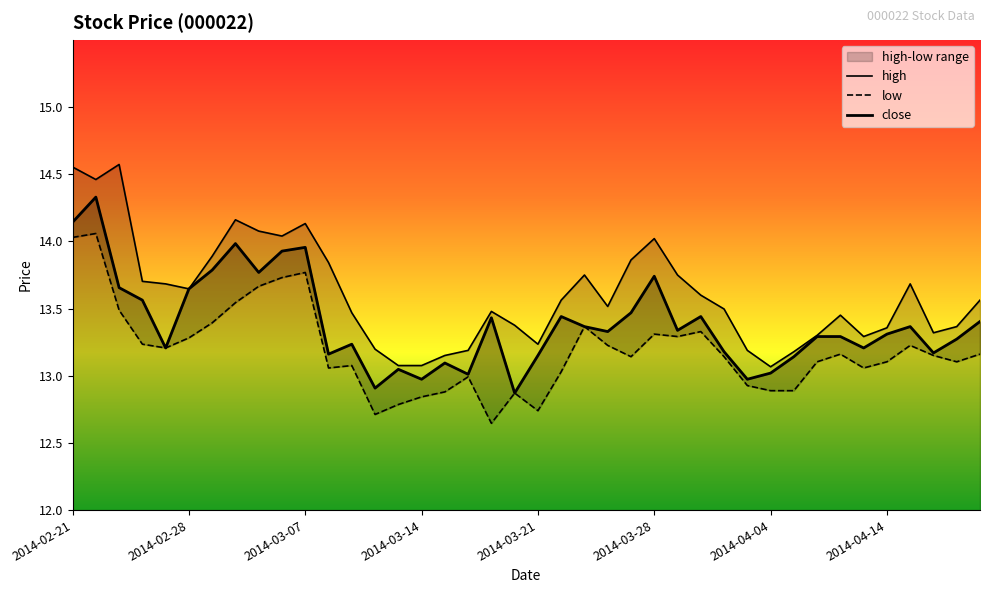

Does the chart display data point markers on the line(s)?

No